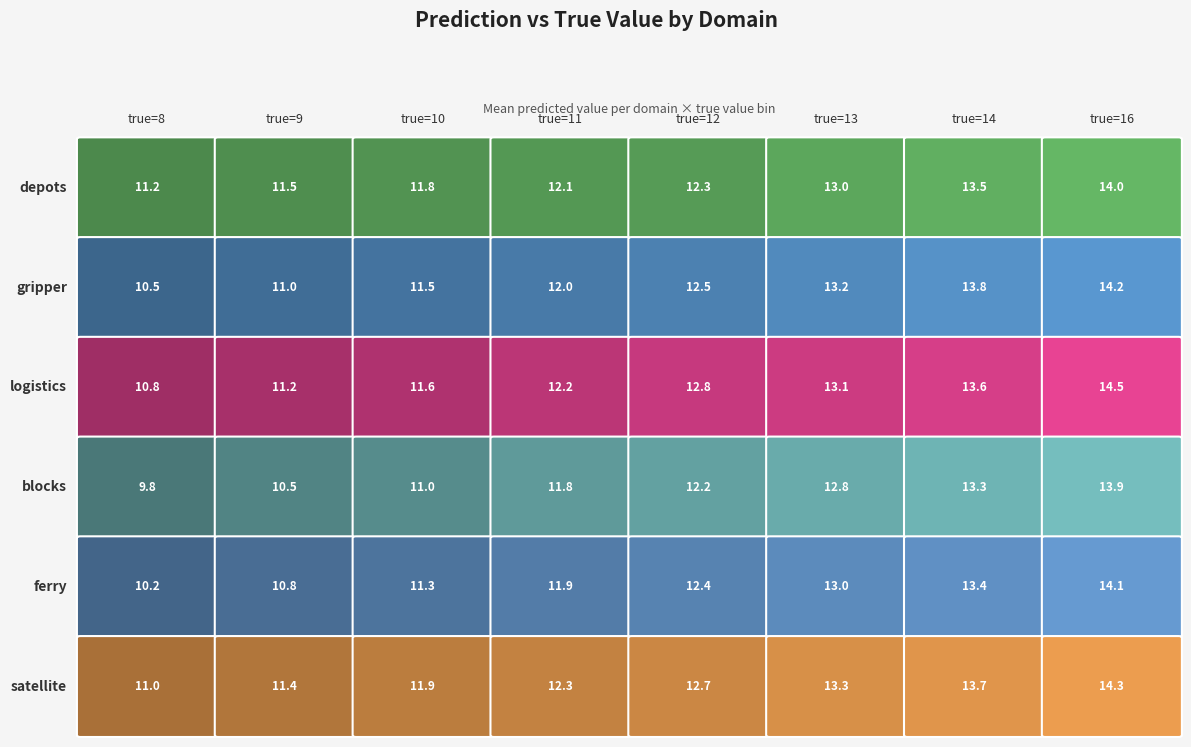

What is the maximum value for logistics?

14.5